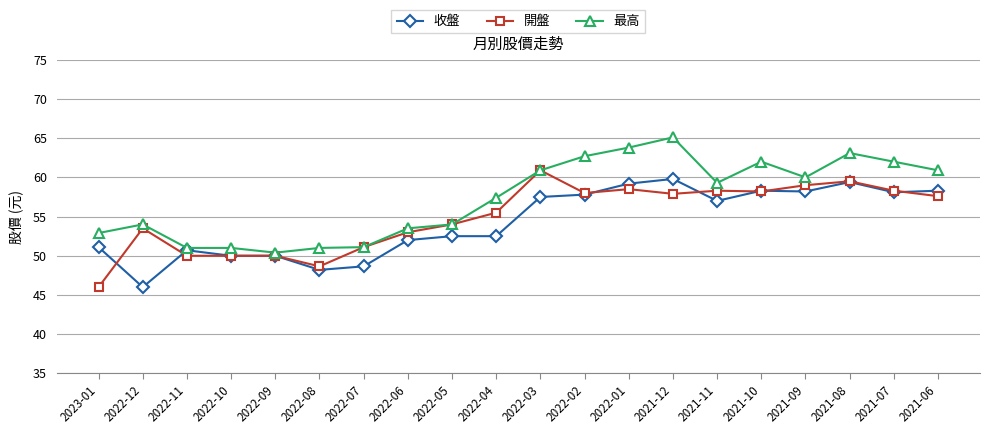

What is the difference between the highest and lowest values at 2021-07?

3.9